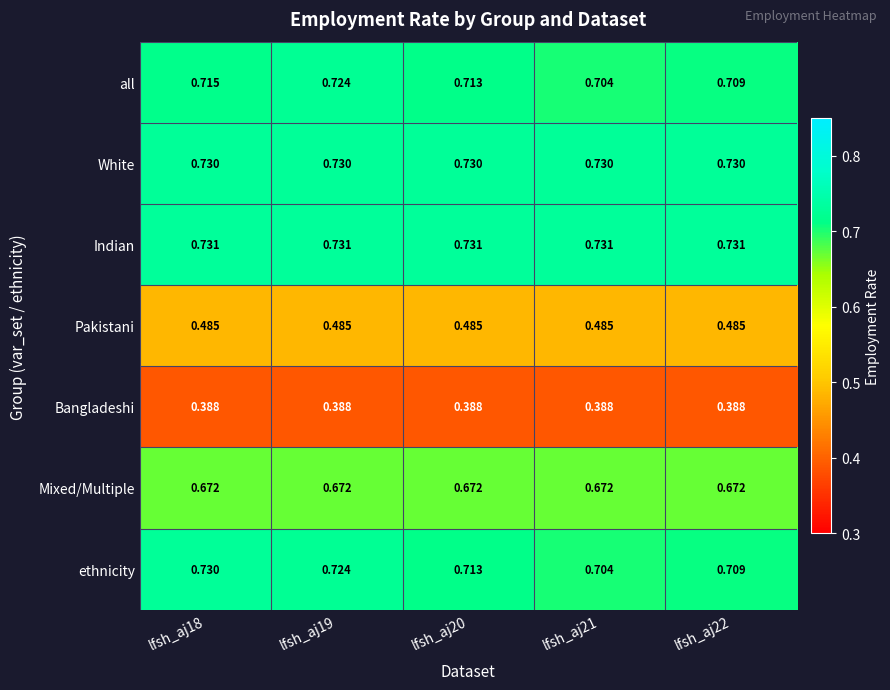

Which series has the largest range (max minus min)?

ethnicity